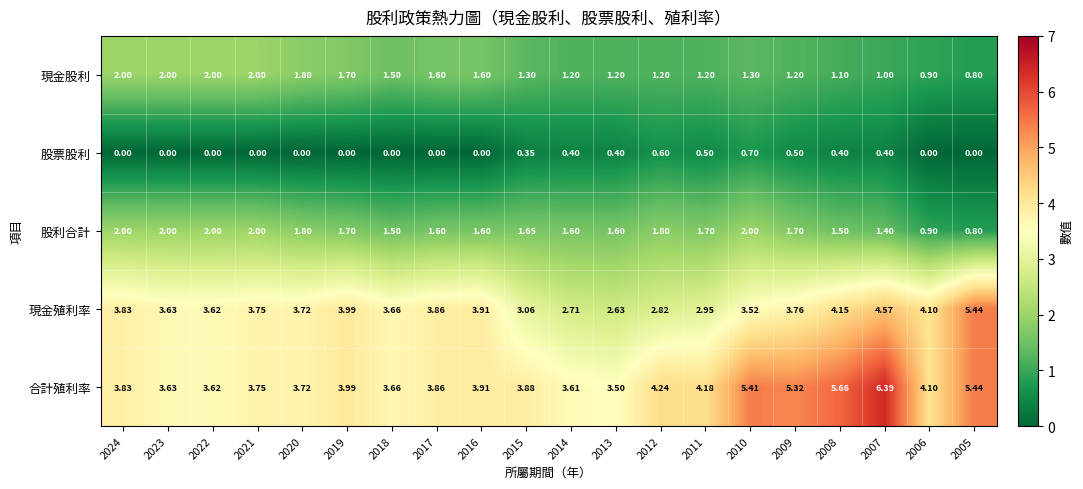

Which series has the largest total across all categories?

合計殖利率